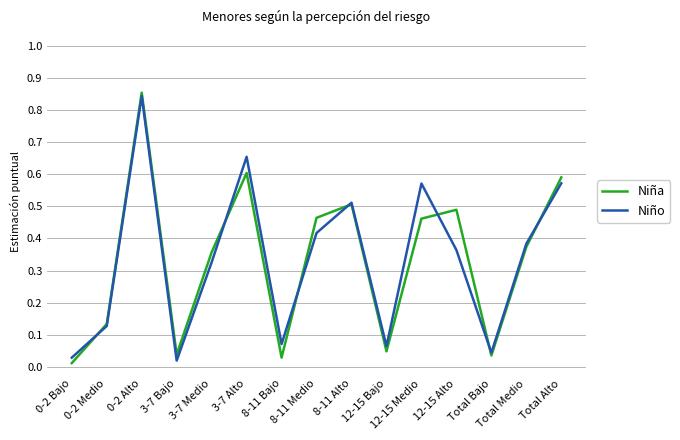

What is the total value across all series at 3-7 Alto?

1.3